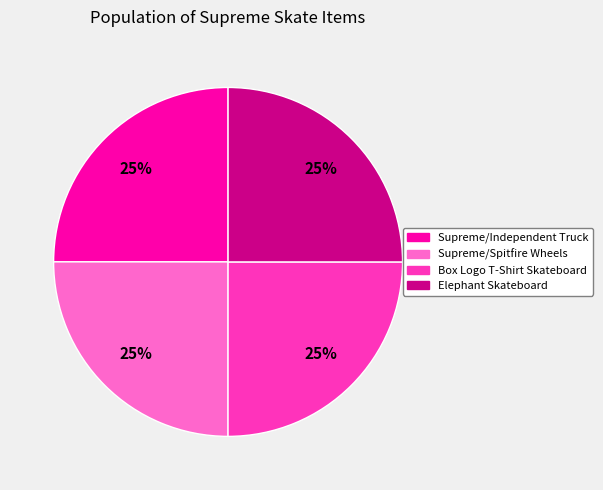

True or false: Box Logo T-Shirt Skateboard accounts for 37% of the total.

False